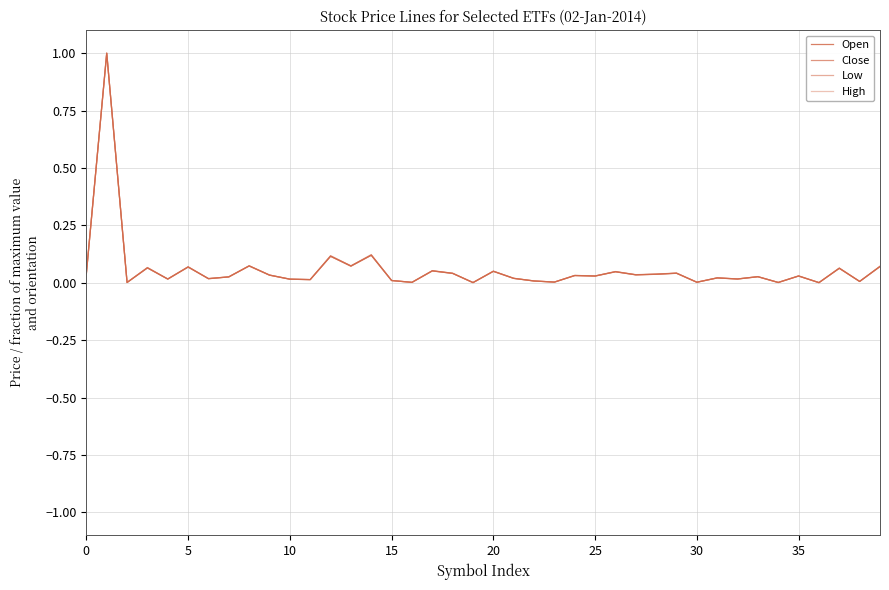

Does the chart have visible grid lines?

Yes